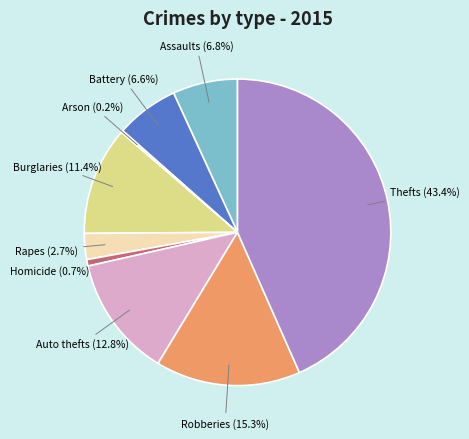

Does any single category account for the majority?

No